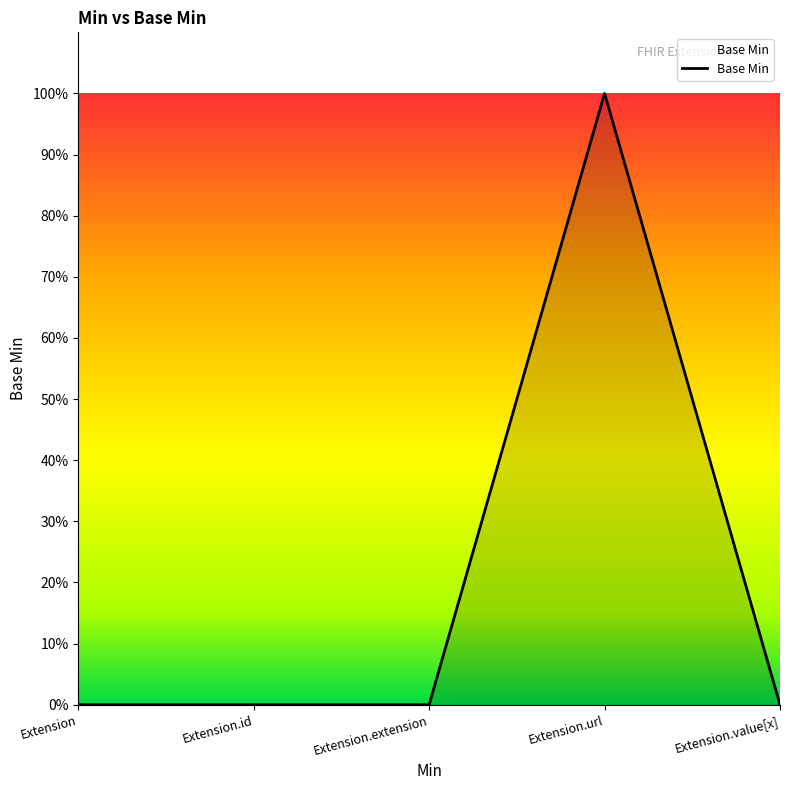

Is this an area chart (filled region under the line)?

Yes